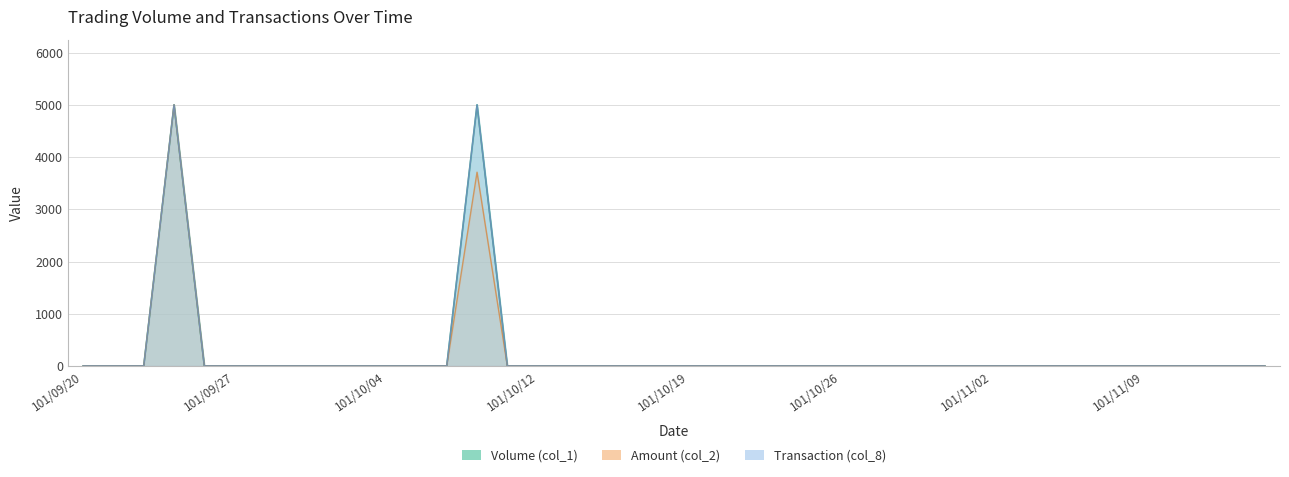

Which label corresponds to the smallest value in the chart?

101/09/20